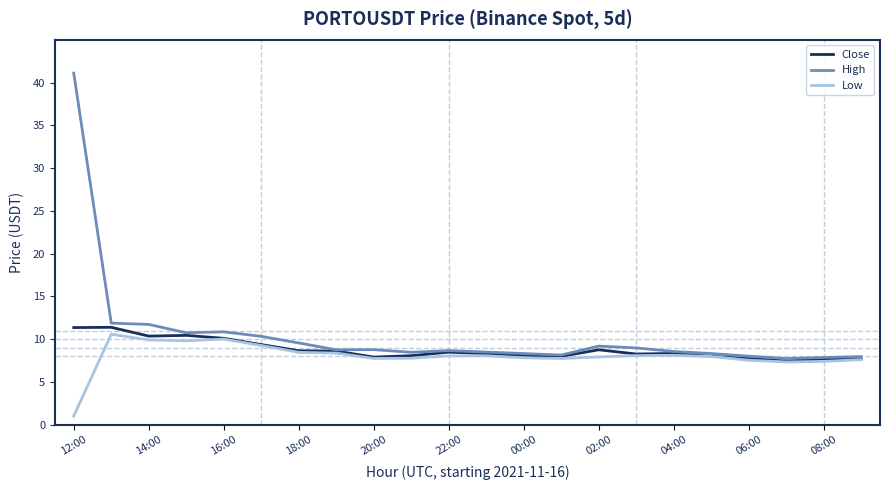

What is the minimum value shown in the chart?

1.0